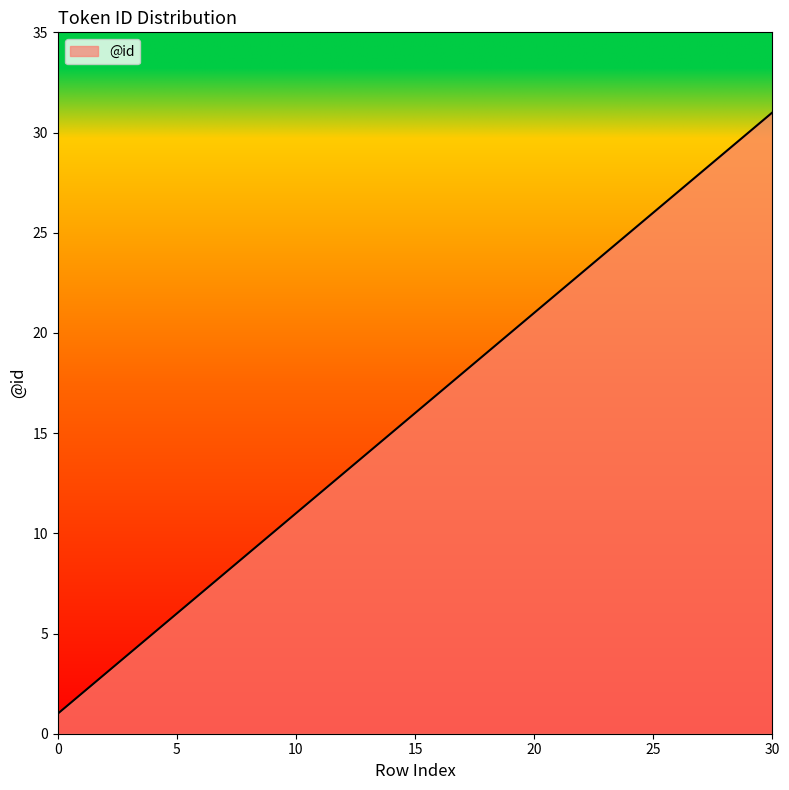

Rank the categories by value from lowest to highest.

0, 1, 2, 3, 4, 5, 6, 7, 8, 9, 10, 11, 12, 13, 14, 15, 16, 17, 18, 19, 20, 21, 22, 23, 24, 25, 26, 27, 28, 29, 30